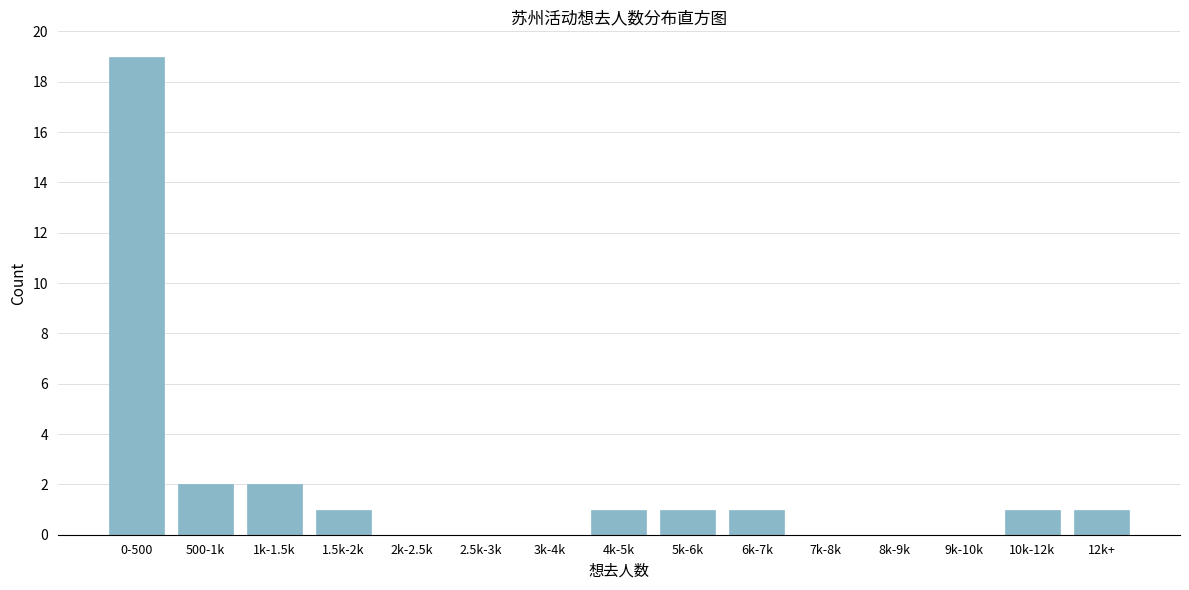

Reading left to right, list all the values displayed in this chart.

0-500=19	500-1k=2	1k-1.5k=2	1.5k-2k=1	2k-2.5k=0	2.5k-3k=0	3k-4k=0	4k-5k=1	5k-6k=1	6k-7k=1	7k-8k=0	8k-9k=0	9k-10k=0	10k-12k=1	12k+=1